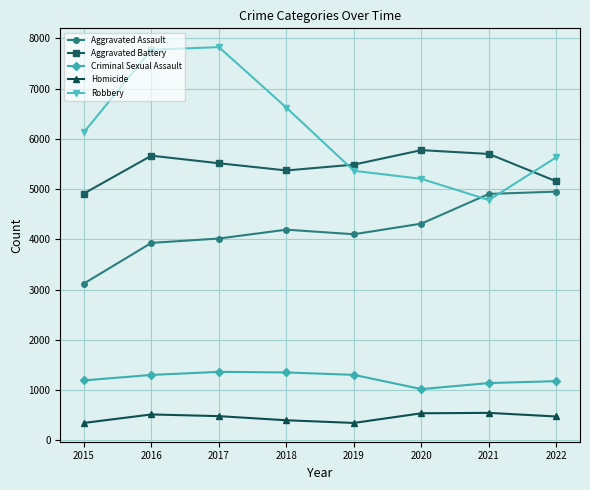

What is the smallest value displayed?

349